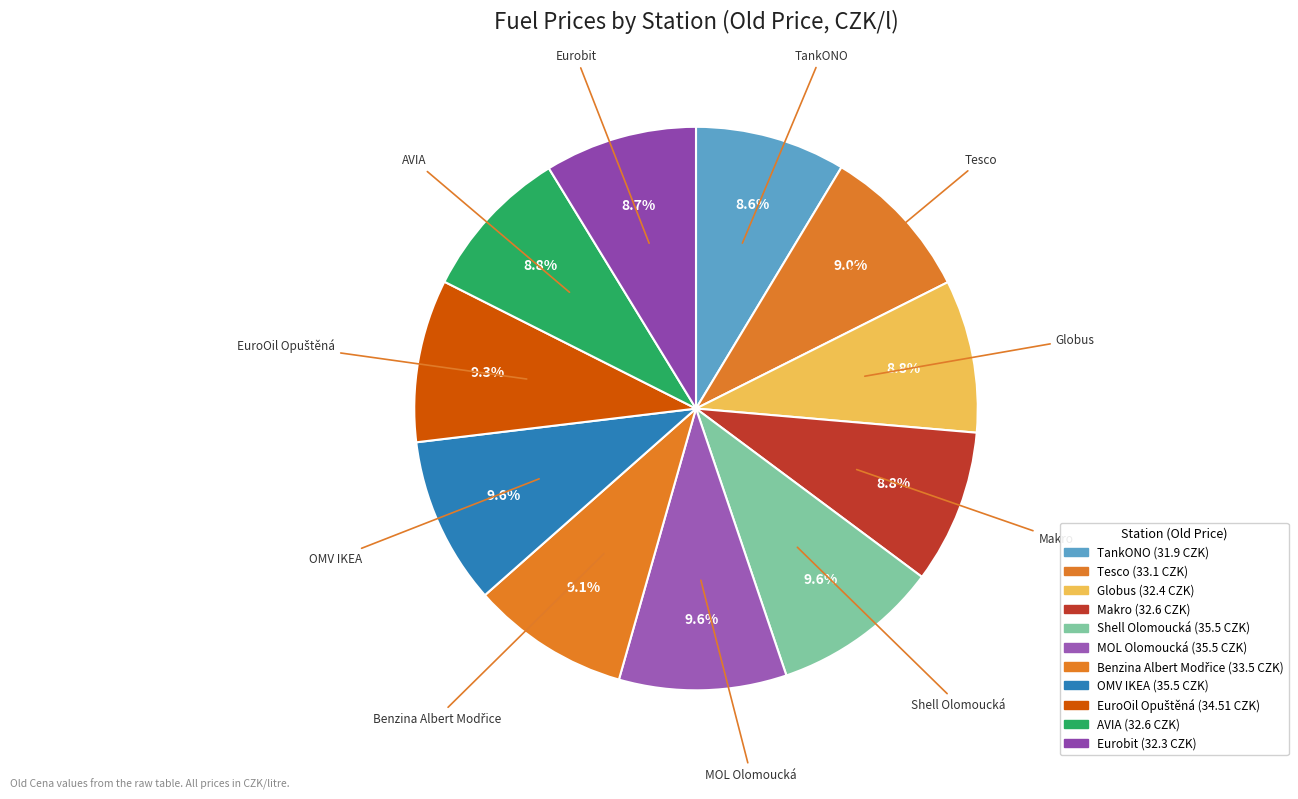

Which has a higher value, Tesco or Benzina Albert Modřice?

Benzina Albert Modřice